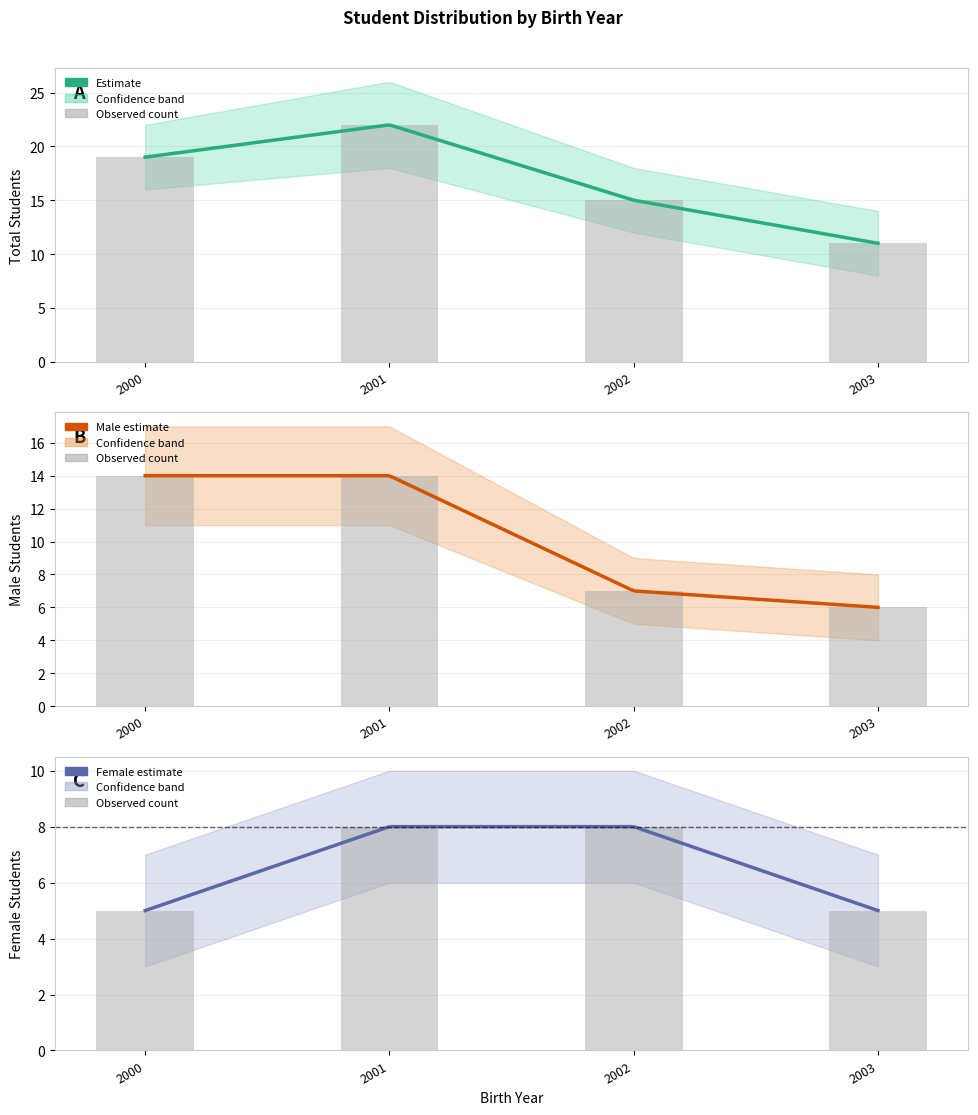

What is the maximum value for male_count?

14